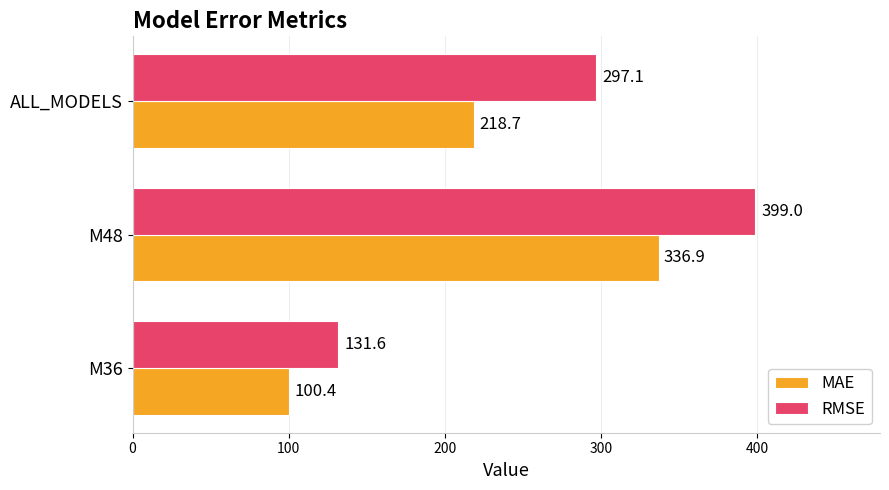

List the labels in order of RMSE value, largest first.

M48, ALL_MODELS, M36